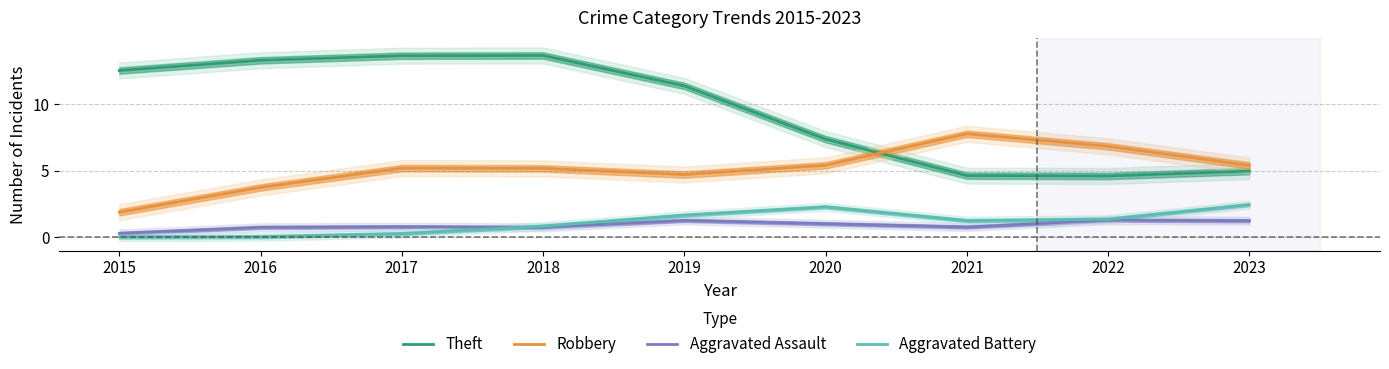

Is the value of Robbery at 2019 greater than the value of Theft at 2022?

Yes